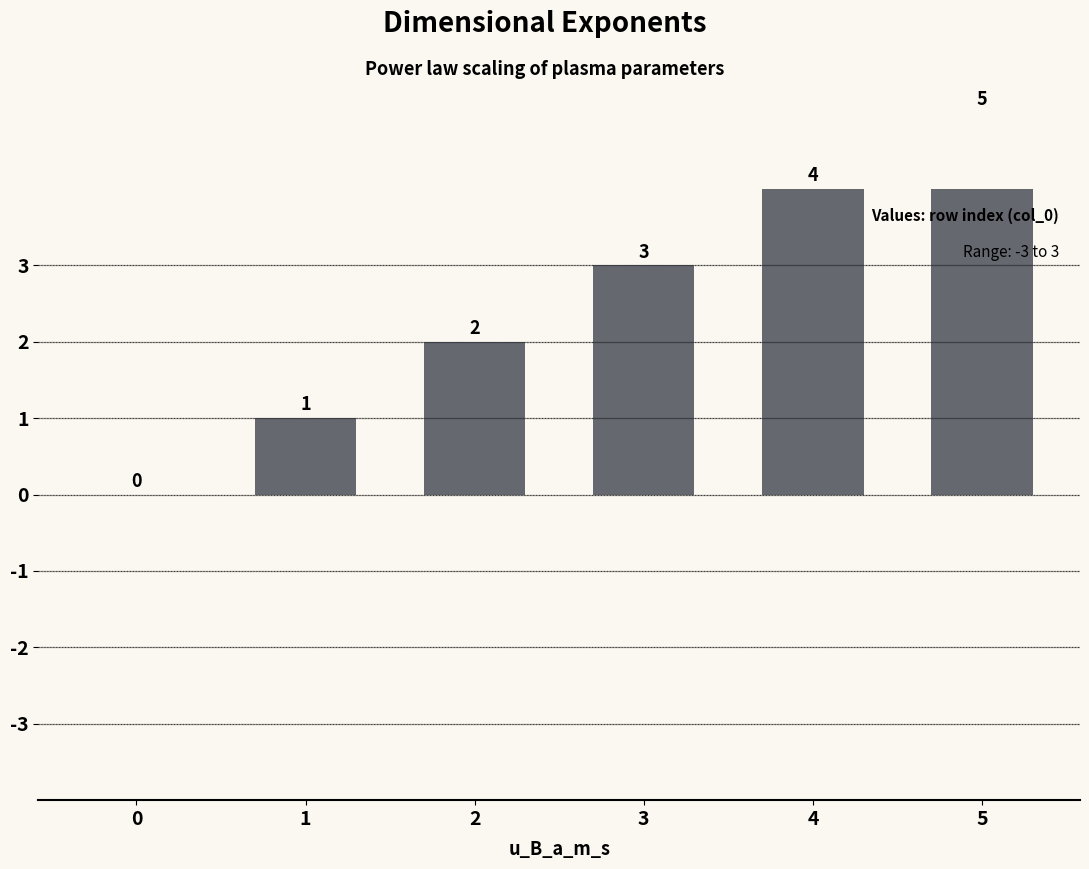

What is the value of the 2nd bar from the left?

1